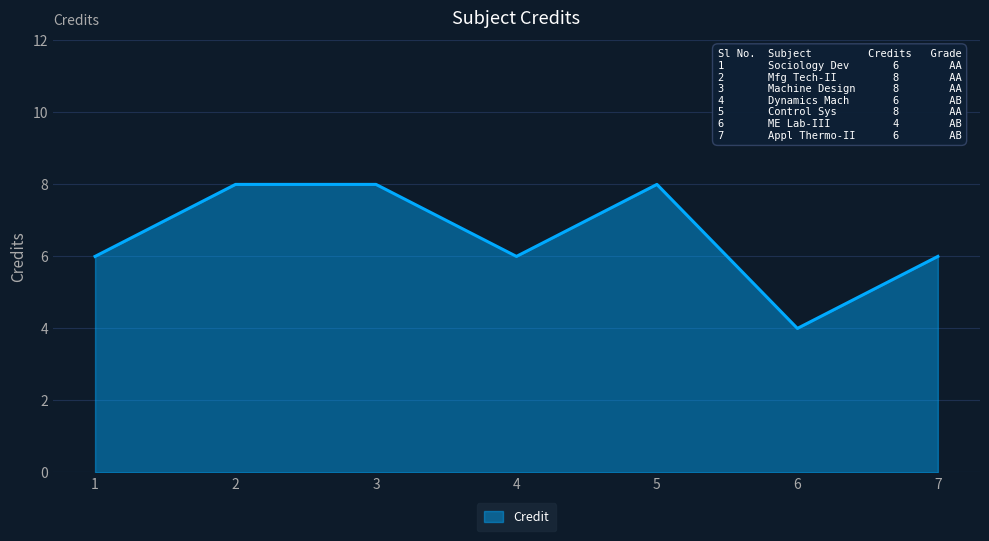

Reading left to right, transcribe all the data shown in this chart.

6	8	8	6	8	4	6